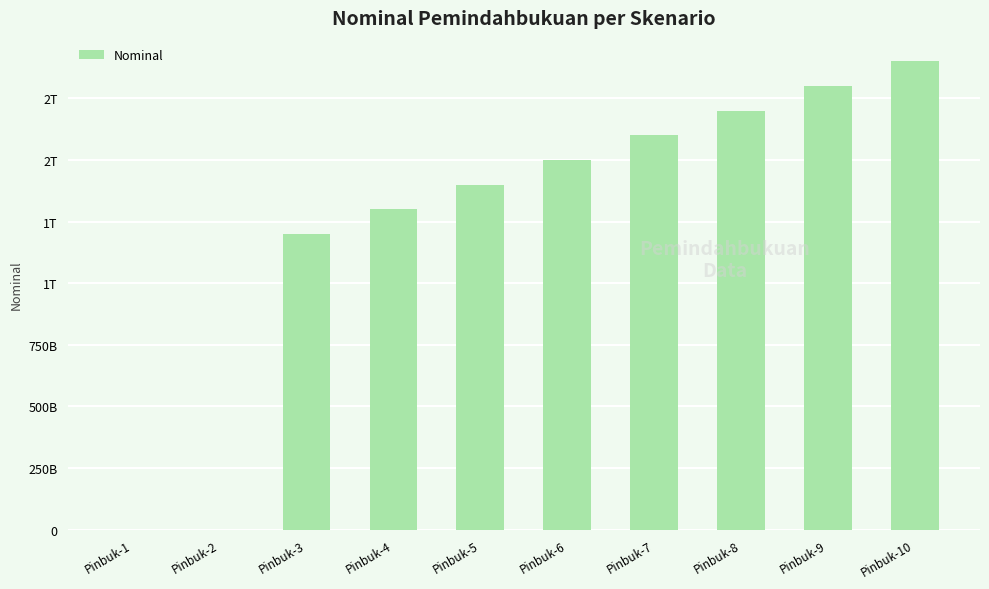

Are the bars horizontal?

No